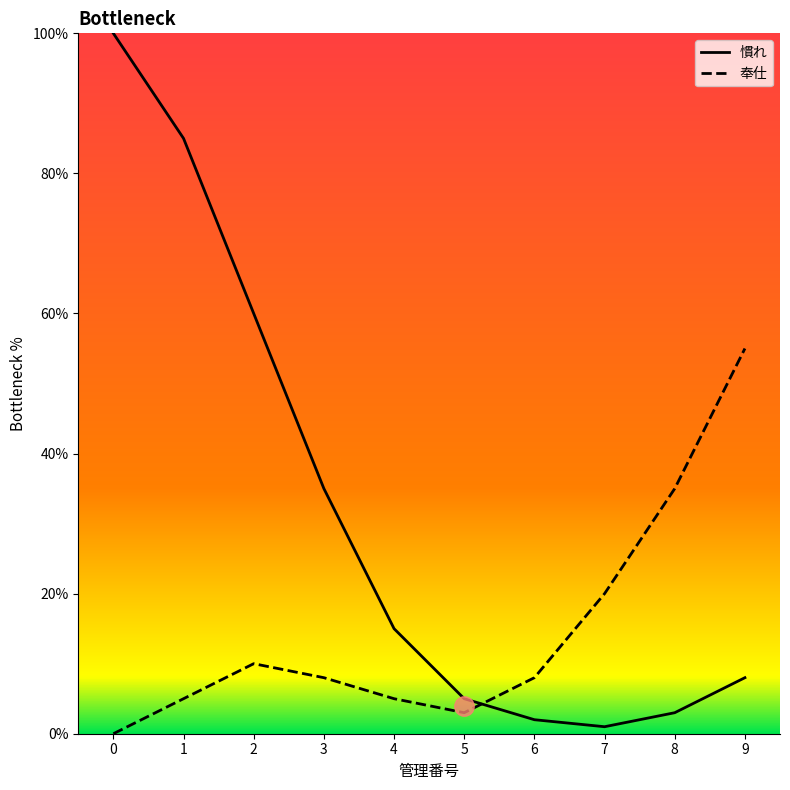

Rank the series by their average value, from lowest to highest.

奉仕, 慣れ